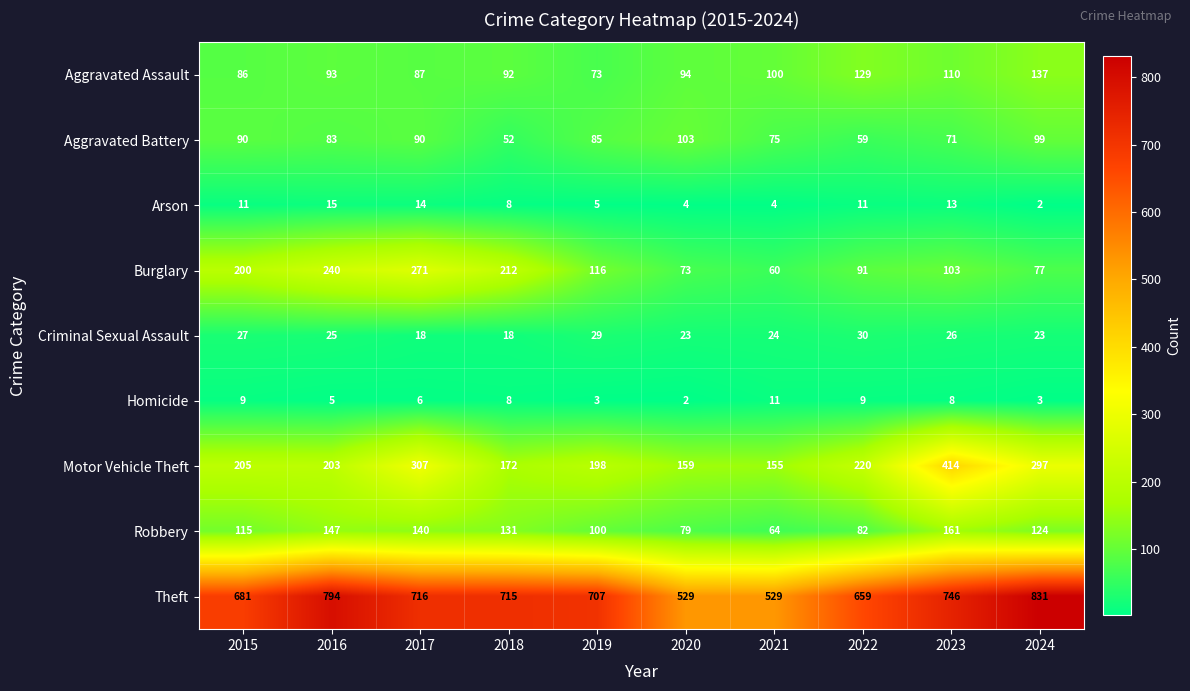

What is the difference between the highest and lowest values at 2024?

829